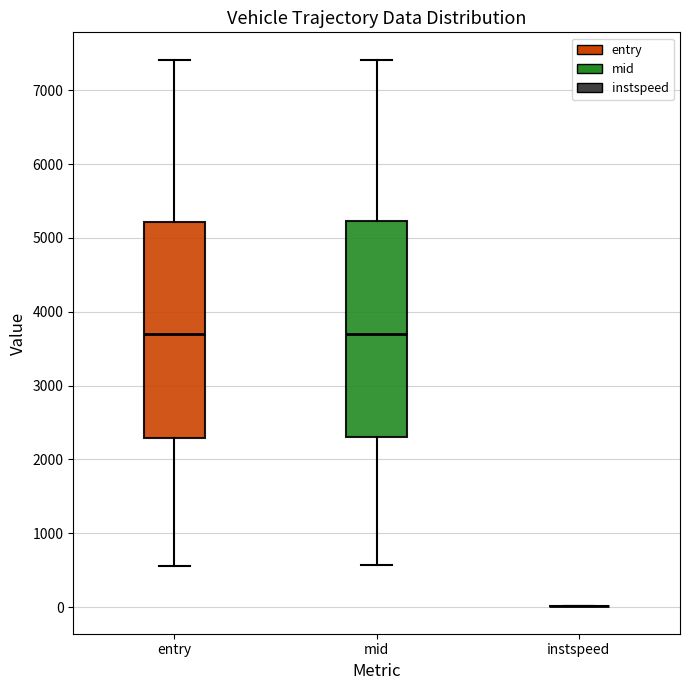

Where does the lower whisker of the box for mid end on the y-axis? The values are not printed on the chart, so give them approximately, as read against the axis.

600